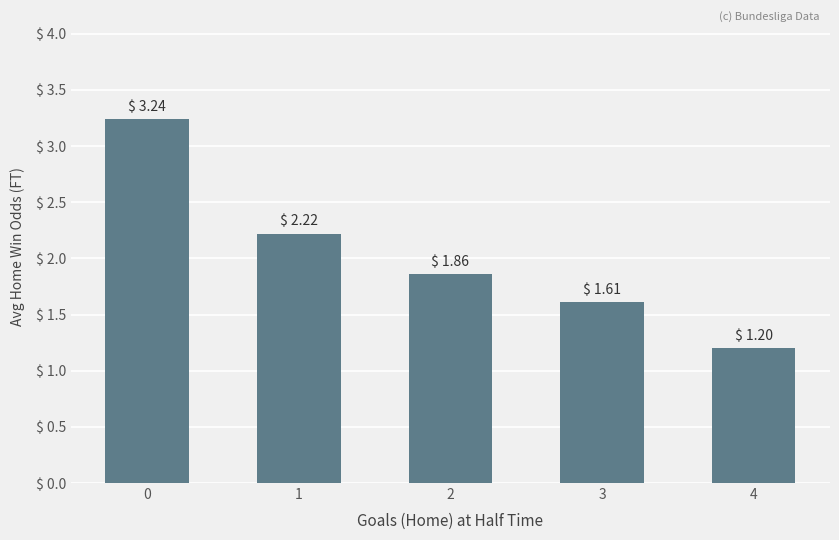

True or false: the data shows 1.3 at 0.

False